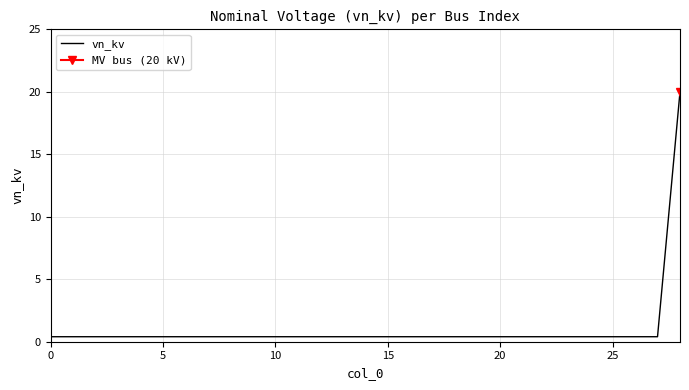

How many categories are shown in the chart?

29